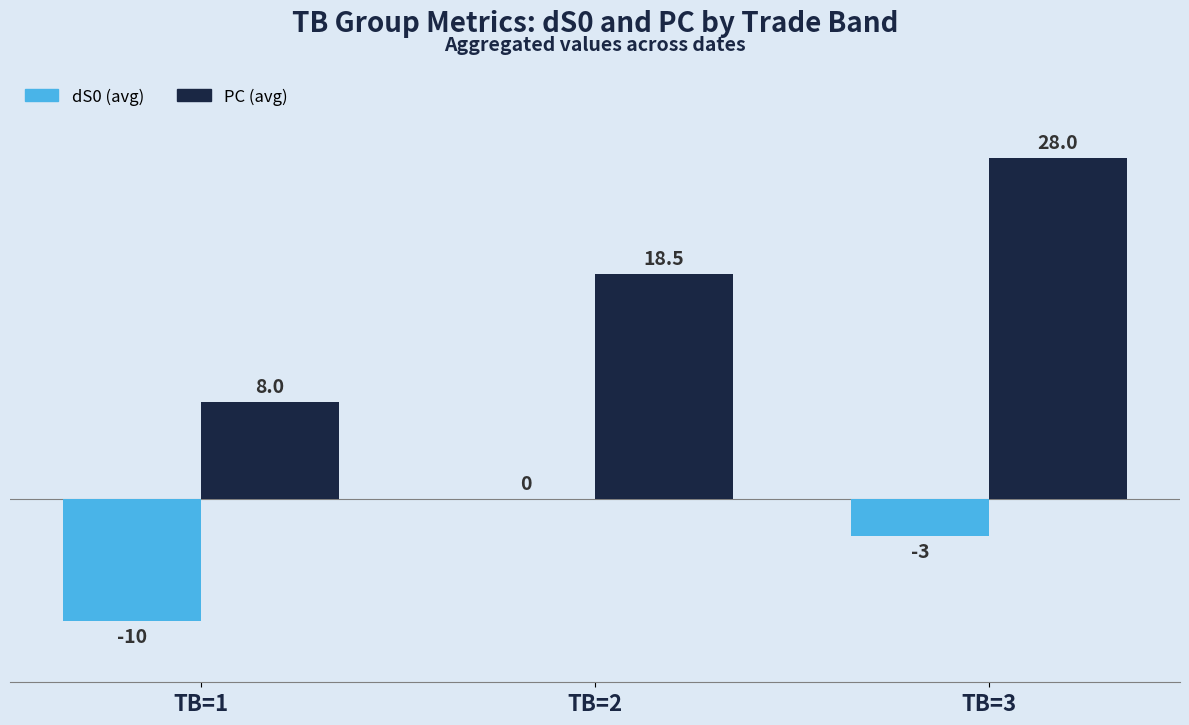

What is the total value across all series at TB=1?

-2.0